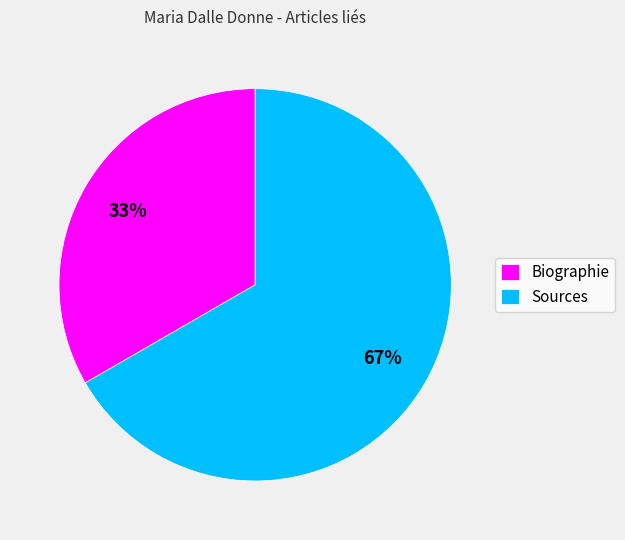

To the nearest percent, what percentage of the pie is Sources?

67%